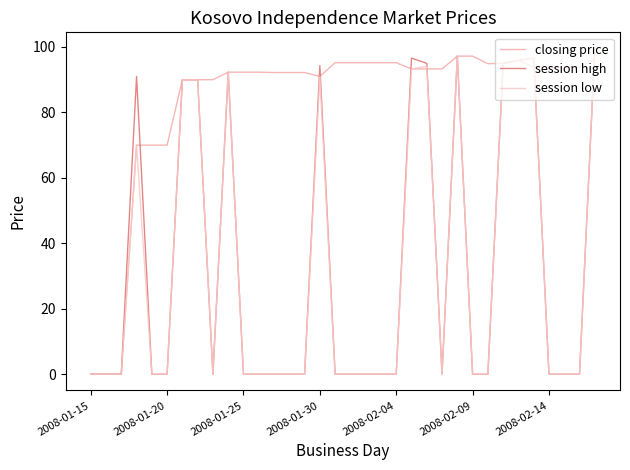

What is the greatest value displayed?

99.5